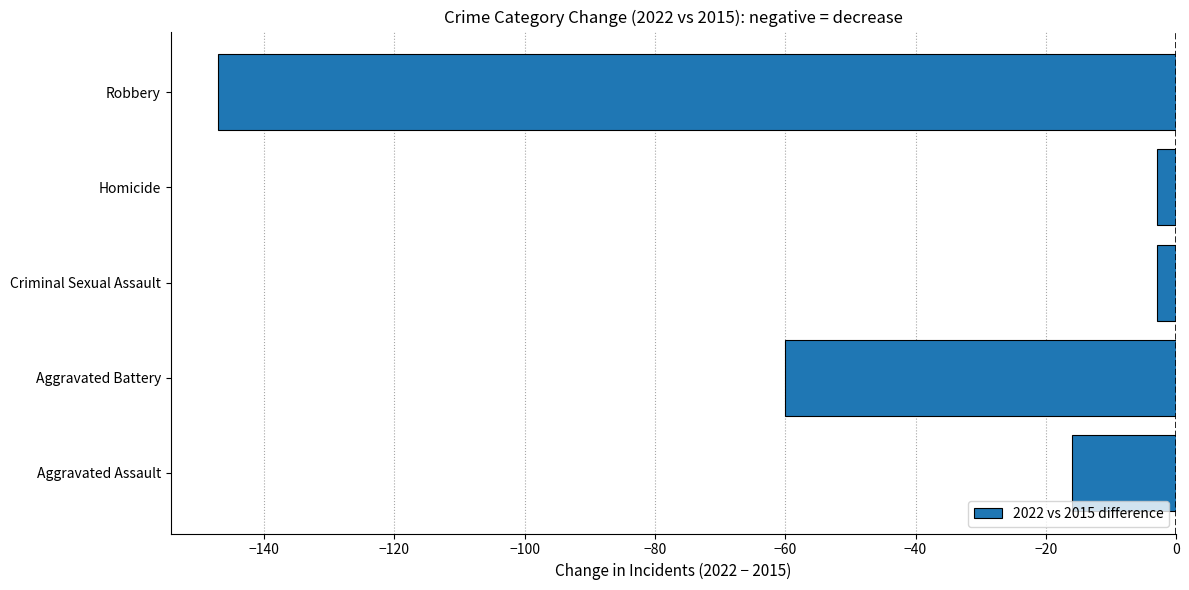

Between Aggravated Battery and Robbery, which is larger?

Aggravated Battery